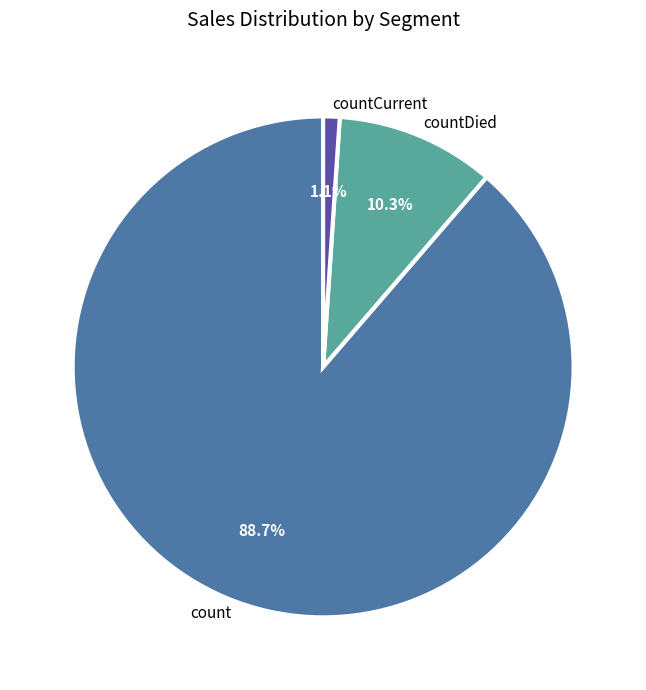

How many slices are in this pie chart?

3